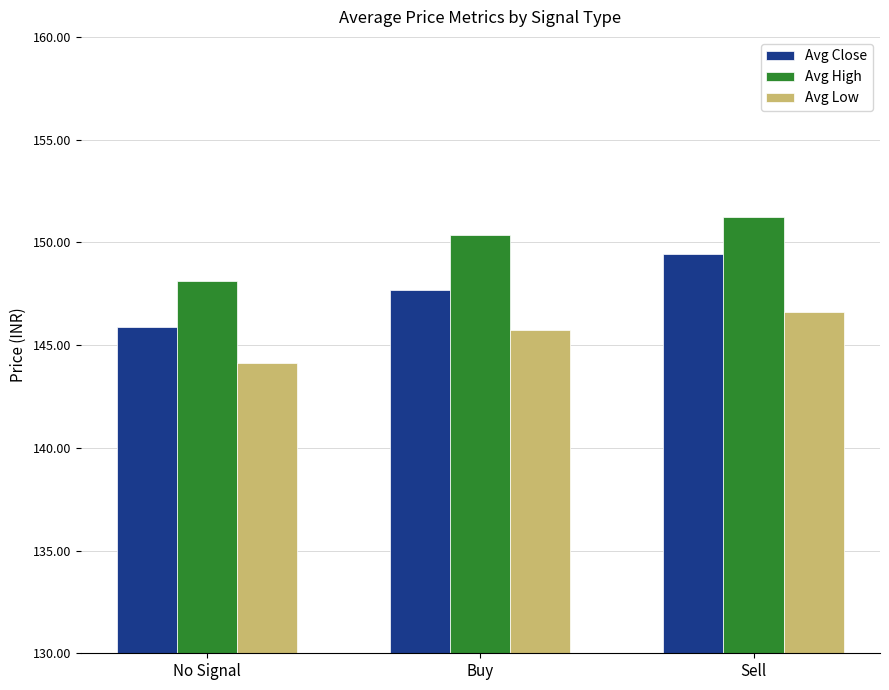

True or false: Avg Low has a value of 145.7 at Buy.

True